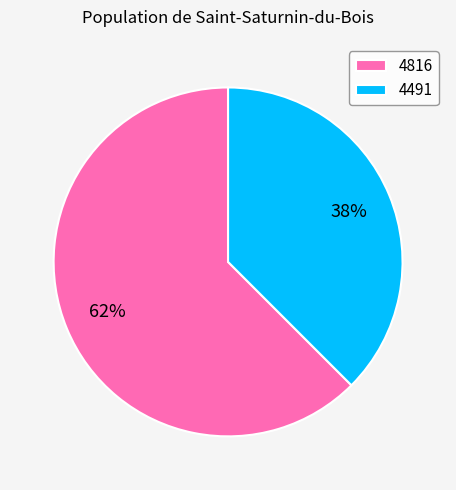

Which slice represents more than half of the pie?

4816